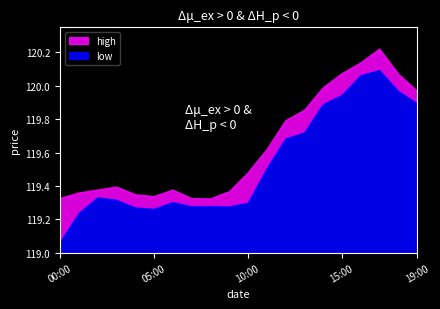

Where is the first local minimum for low?

2021.10.04 05:00